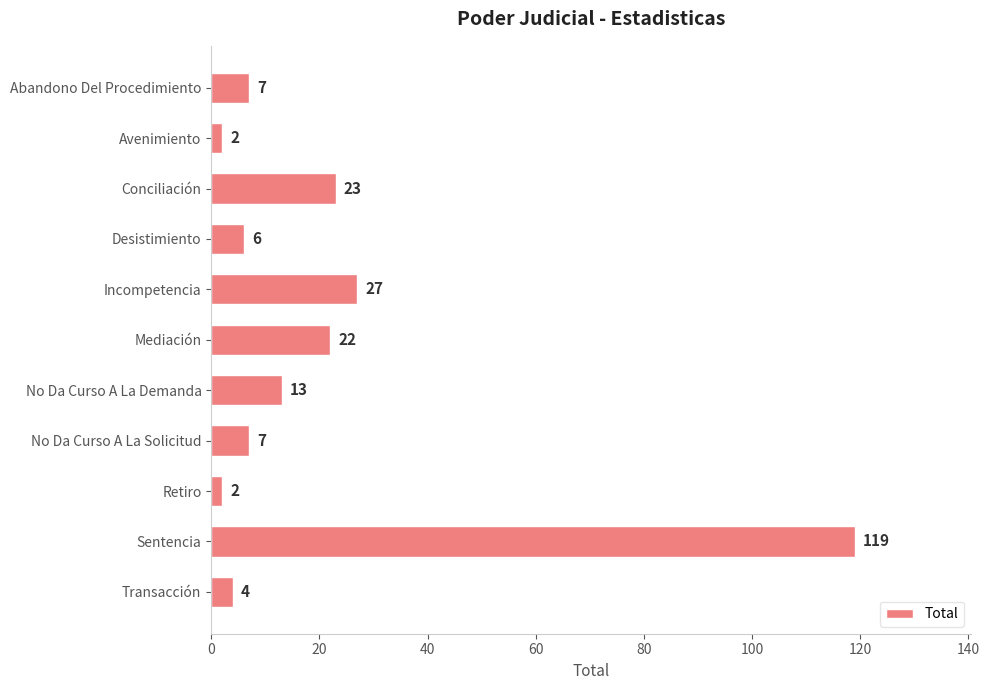

What is the sum of all values?

232